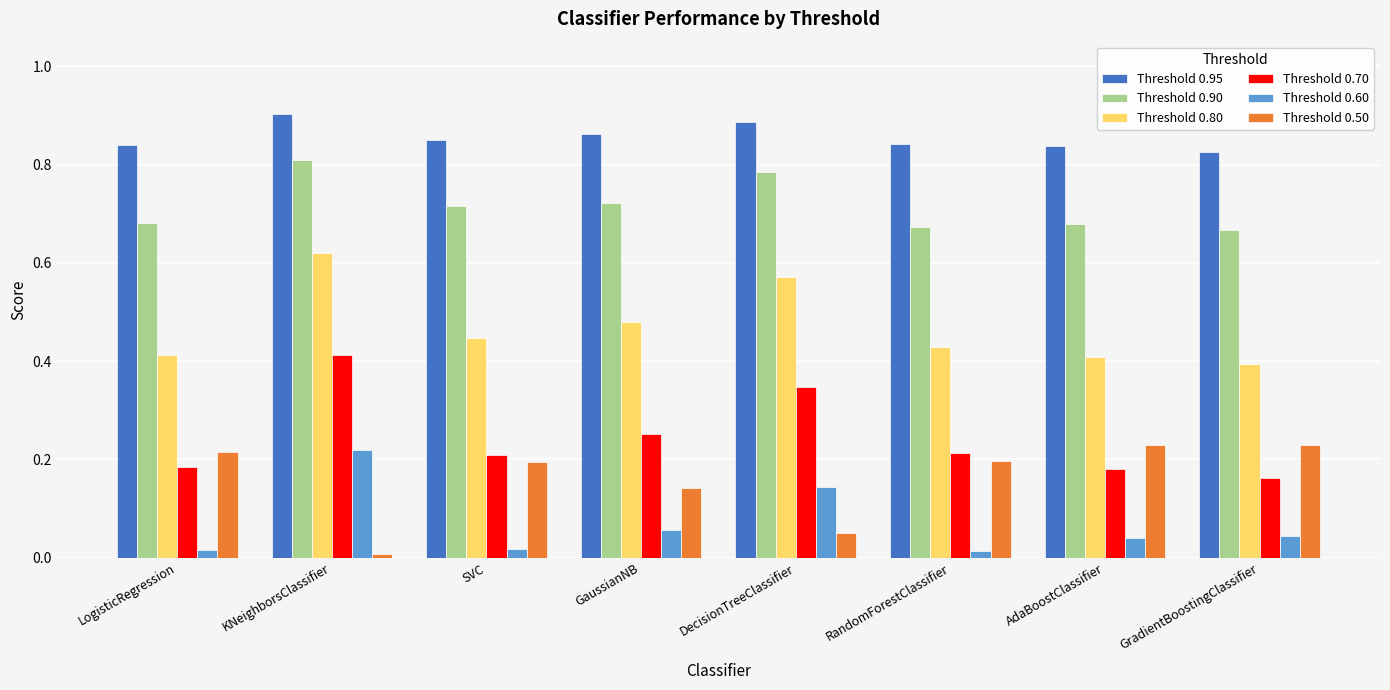

At which category is the sum across all series the highest?

KNeighborsClassifier